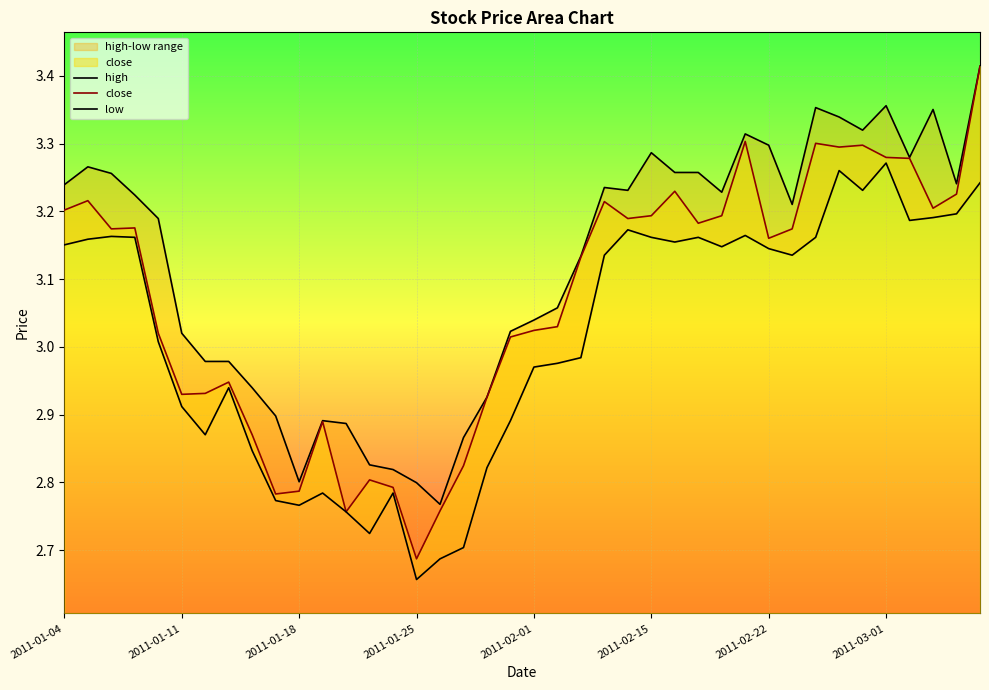

Where does the close series first go above 3?

2011-01-04